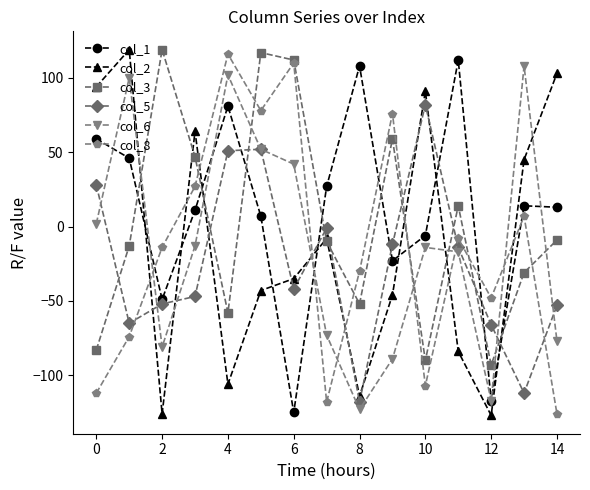

After their last crossing, which series has the higher values: col_3 or col_6?

col_3